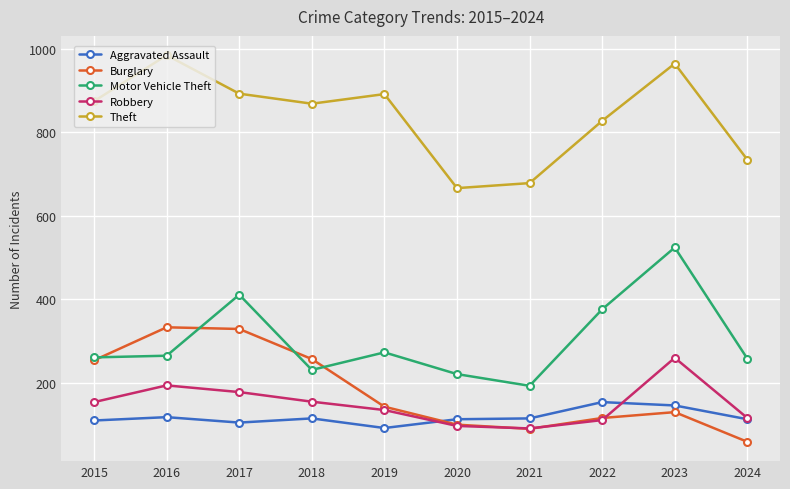

True or false: Theft has a value of 971 at 2021.

False